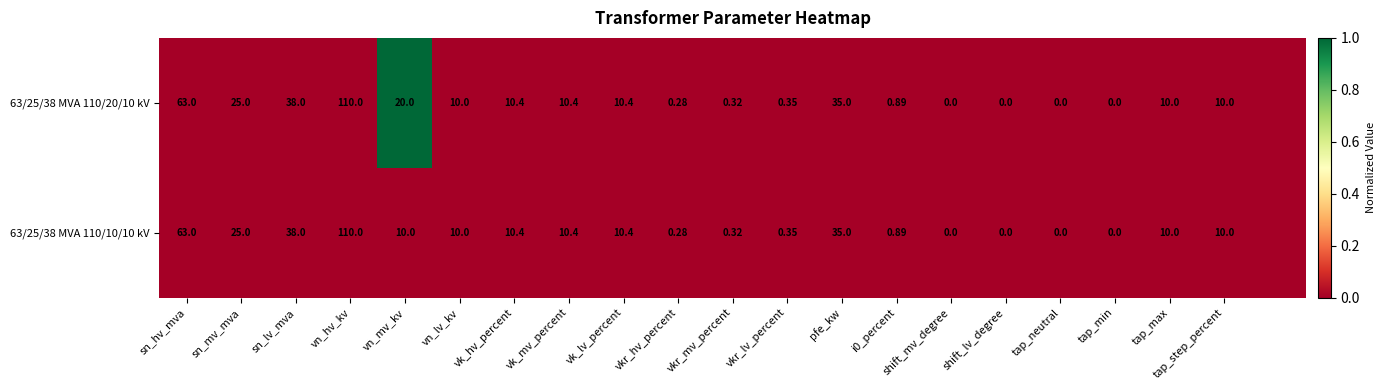

Is the value of 63/25/38 MVA 110/20/10 kV at i0_percent greater than the value of 63/25/38 MVA 110/10/10 kV at sn_mv_mva?

No